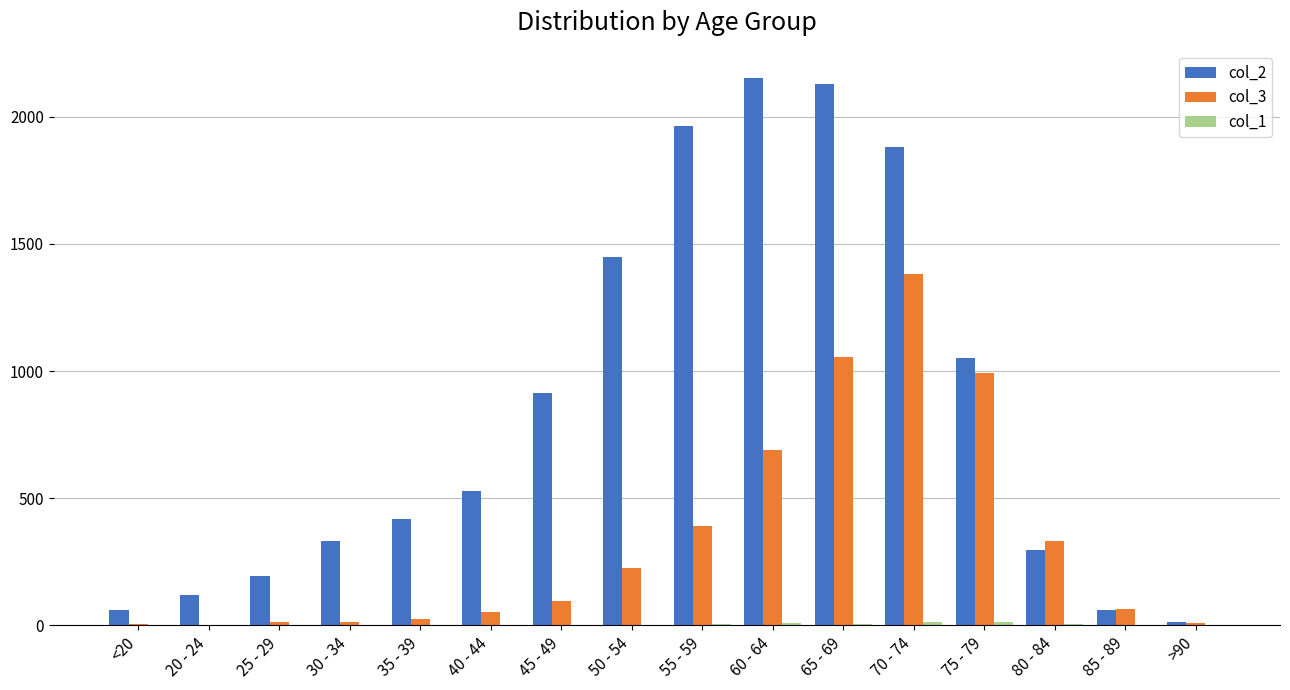

The value of col_3 at 75 - 79 is 993. True or false?

True